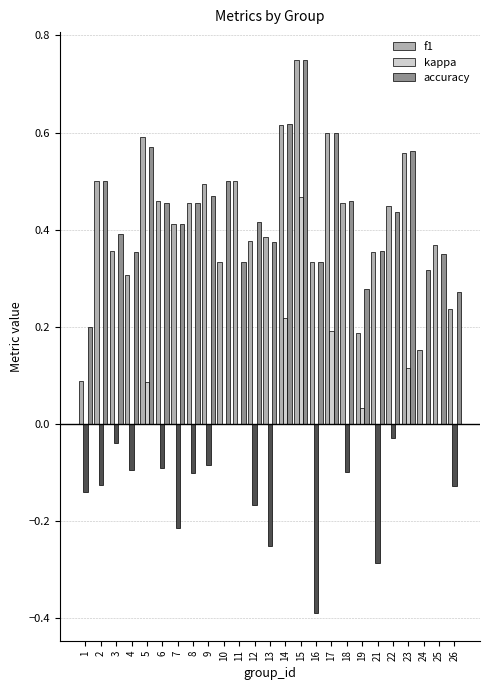

What is the average value of the accuracy series?

0.4